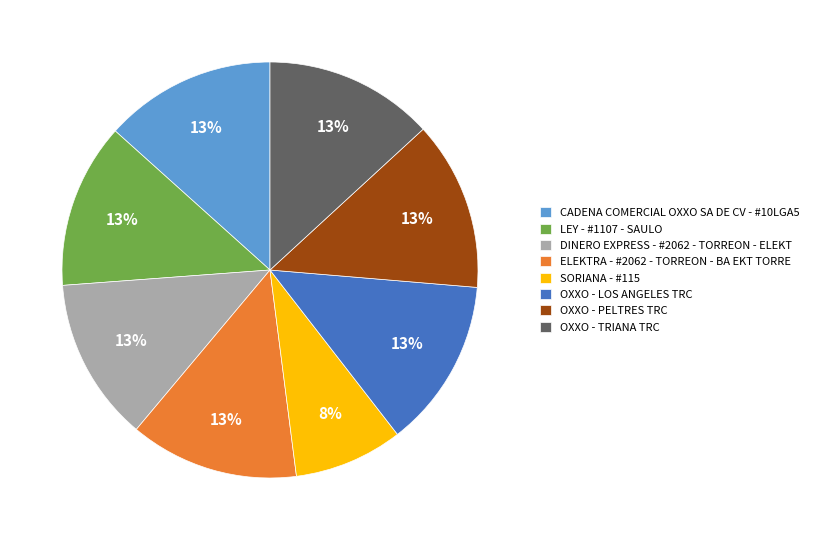

To the nearest percent, what percentage of the pie is SORIANA - #115?

8%